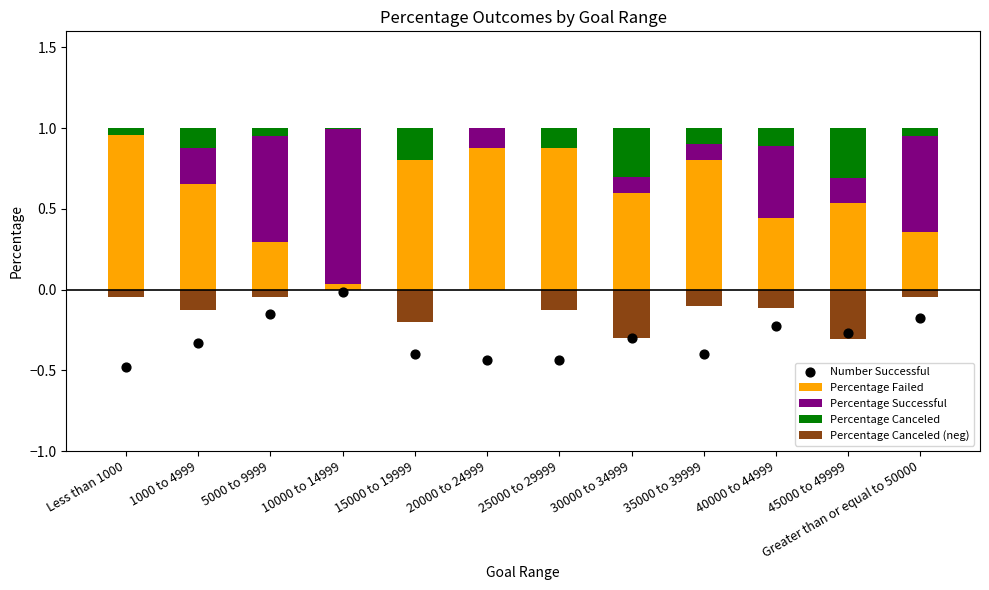

What is the total value across all series at 1000 to 4999?

0.5